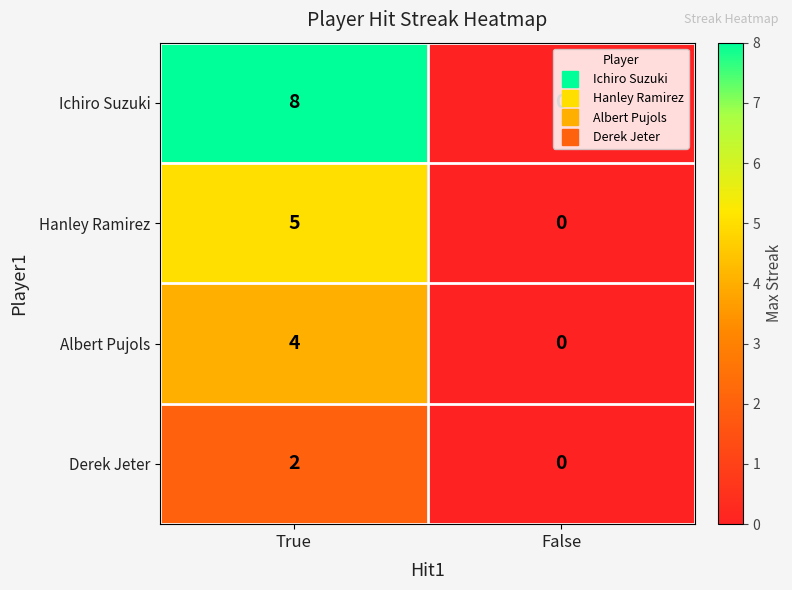

True or false: Hanley Ramirez has a value of 7 at True.

False